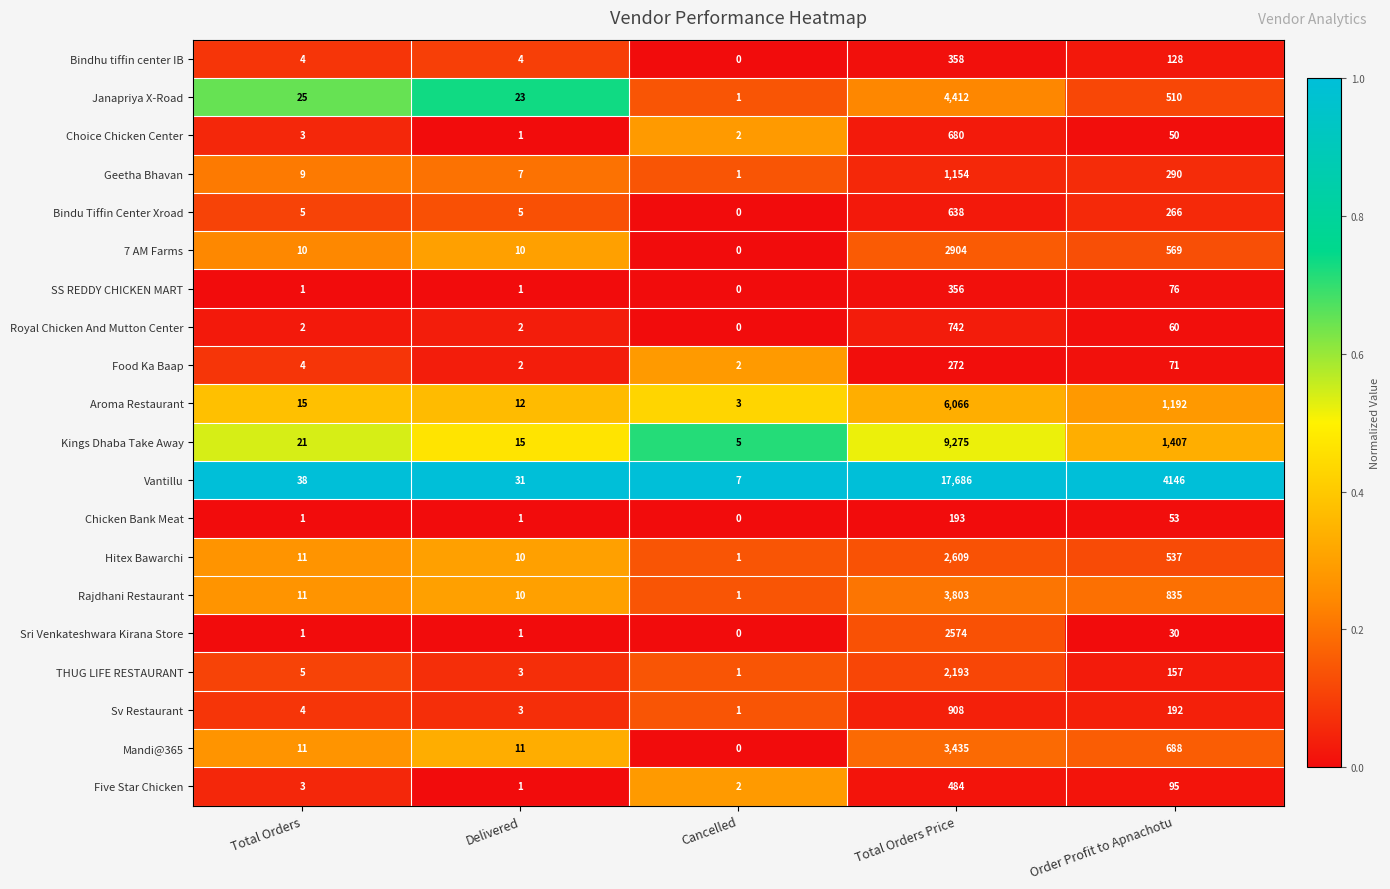

What is the maximum value for Royal Chicken And Mutton Center?

742